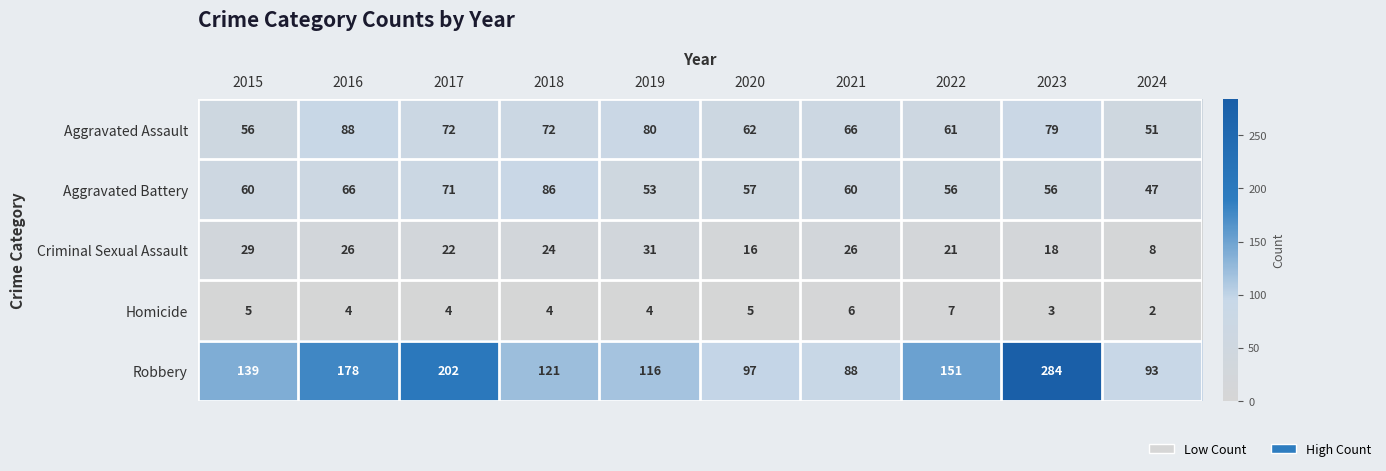

What is the difference between the second highest and second lowest values in the Homicide series?

3